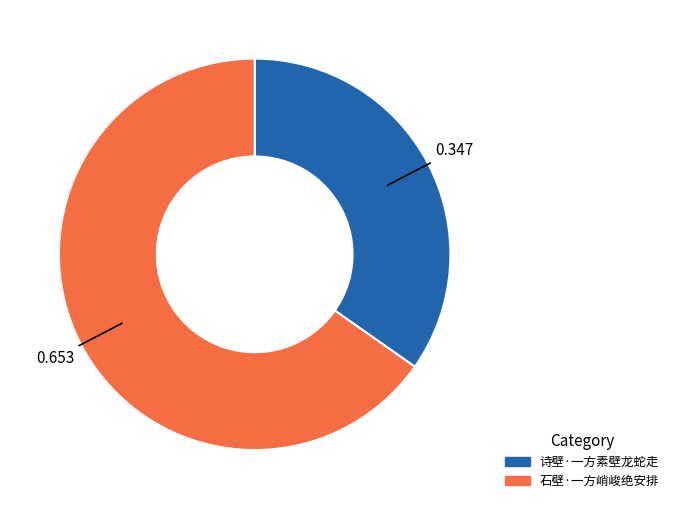

The 诗壁·一方素壁龙蛇走 slice represents 25% of the pie. True or false?

False